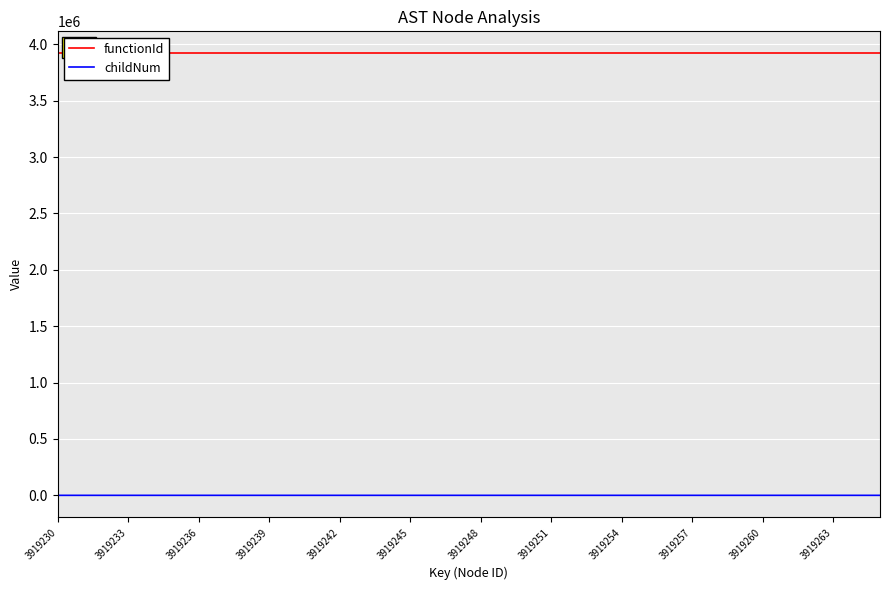

At which category is the sum across all series the highest?

17